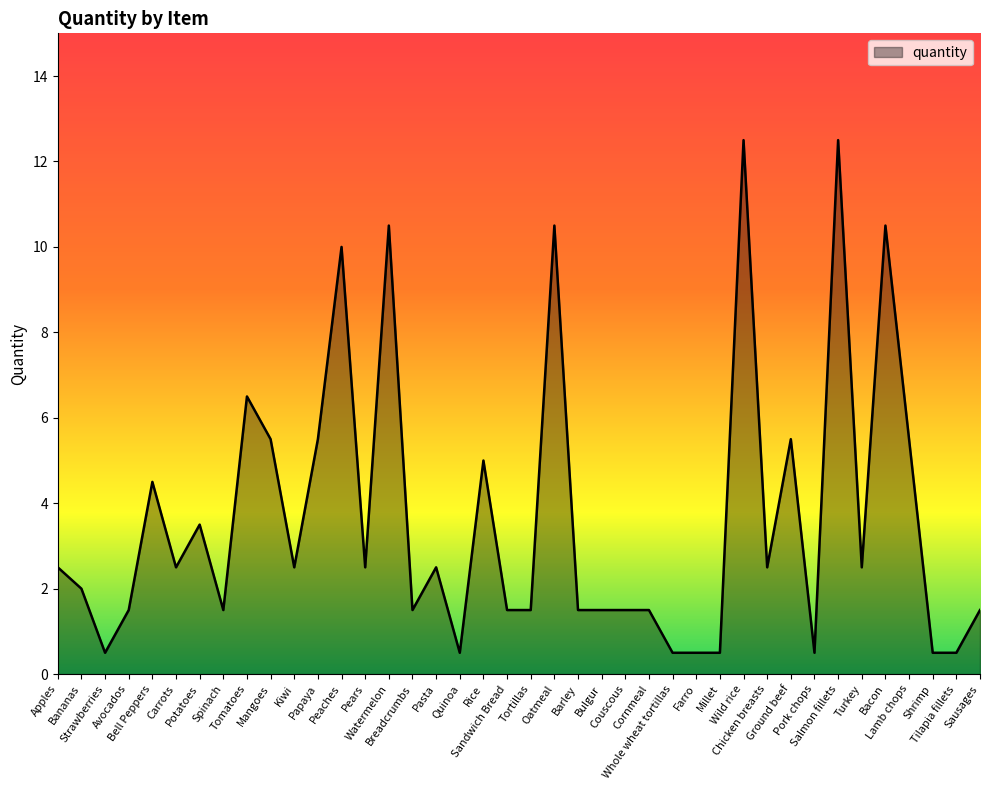

What is the change in value from Sandwich Bread to Pork chops?

-1.0